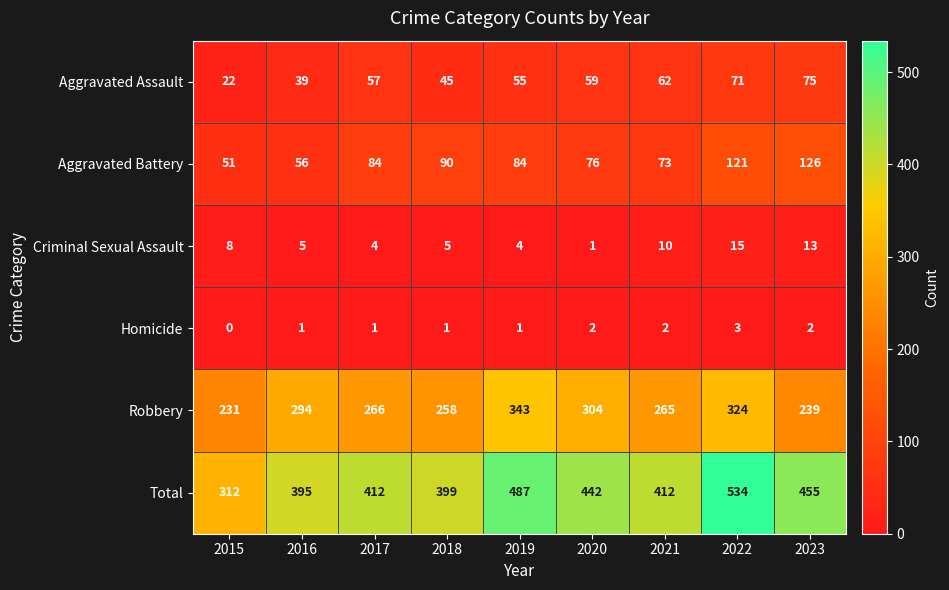

Between 2020 and 2023, which series saw the biggest shift?

Robbery